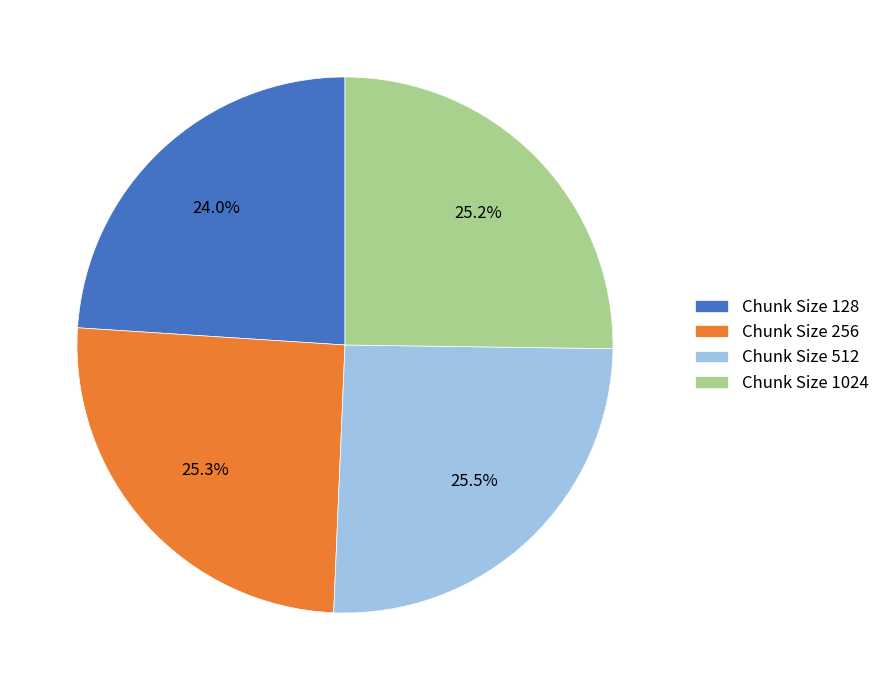

What is the ratio of the value at Chunk Size 512 to the value at Chunk Size 1024?

1.0